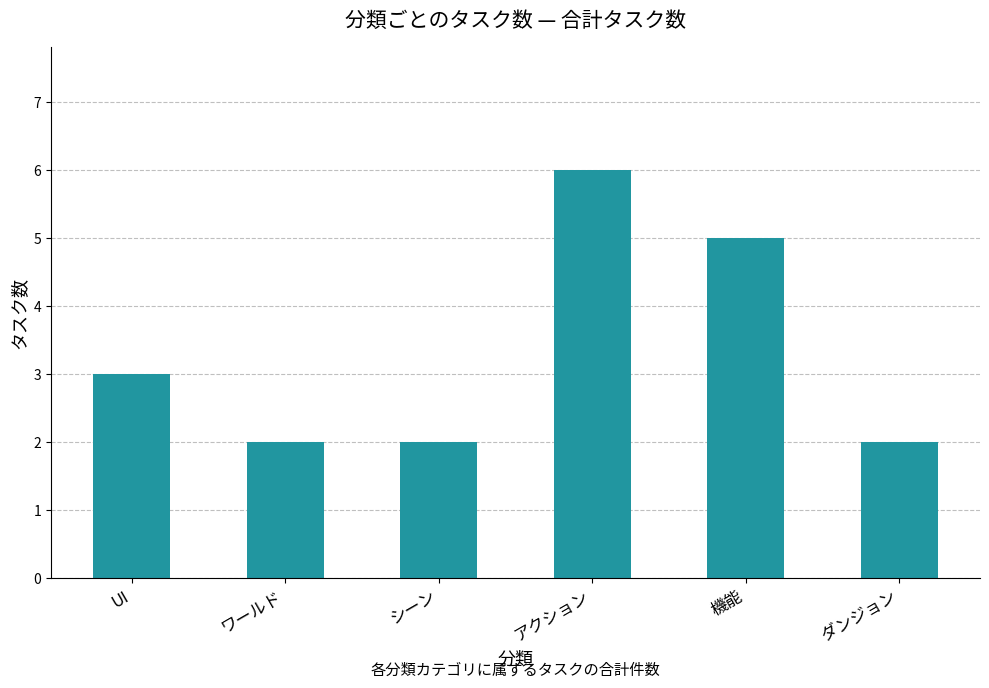

Is it true that the value at アクション is 6?

True